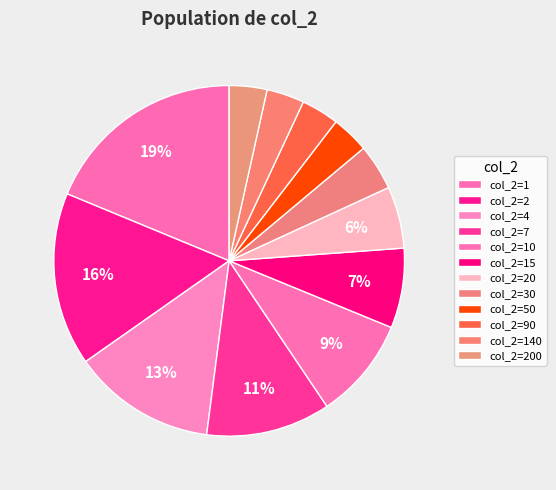

How many segments does this pie chart have?

12